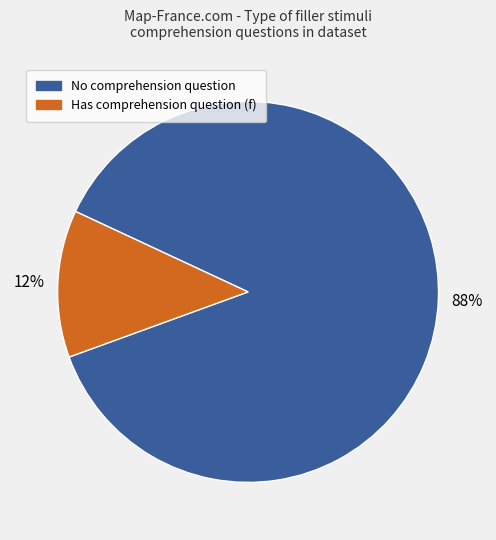

Between Has comprehension question (f) and No comprehension question, which is larger?

No comprehension question